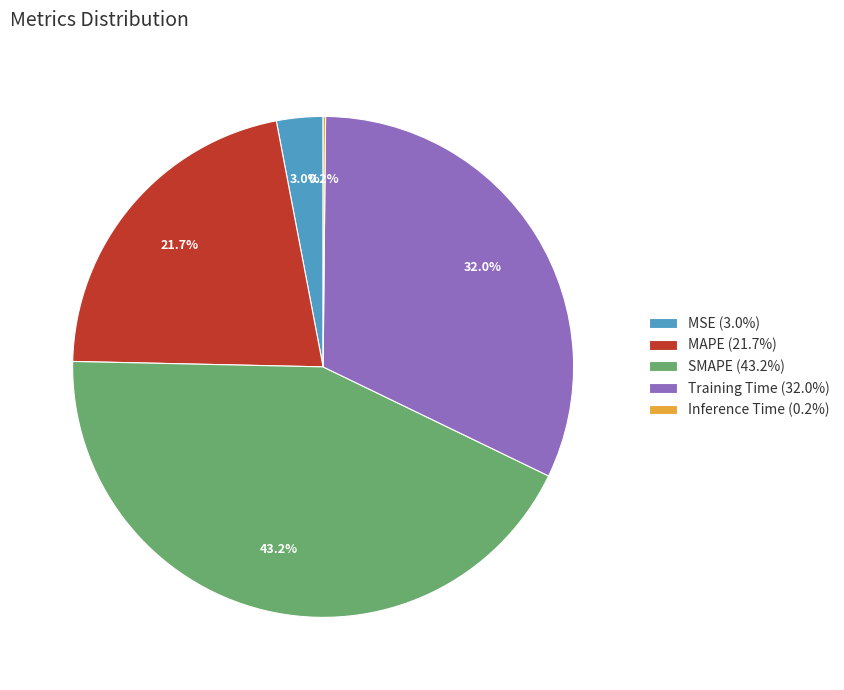

Does any single category account for the majority?

No